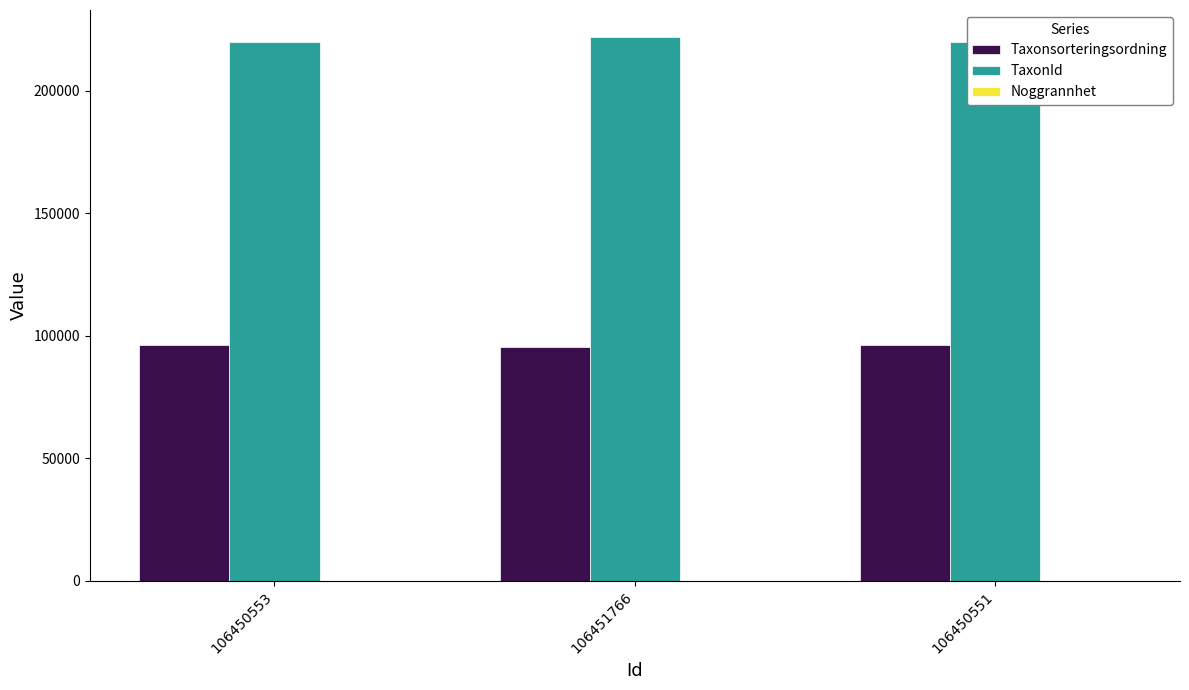

Which series has the largest range (max minus min)?

TaxonId